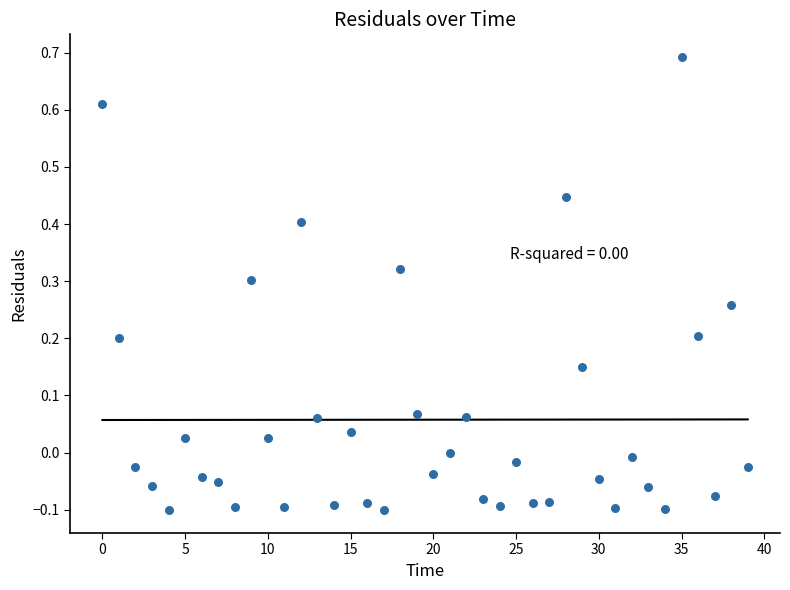

What is the range of Y values (max minus min)?

0.8